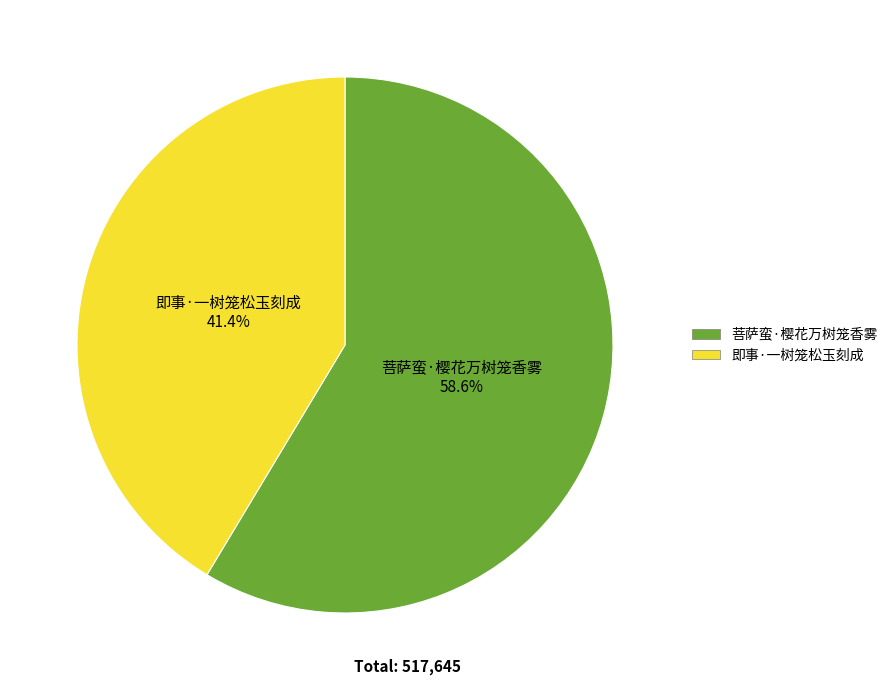

How many slices are in this pie chart?

2